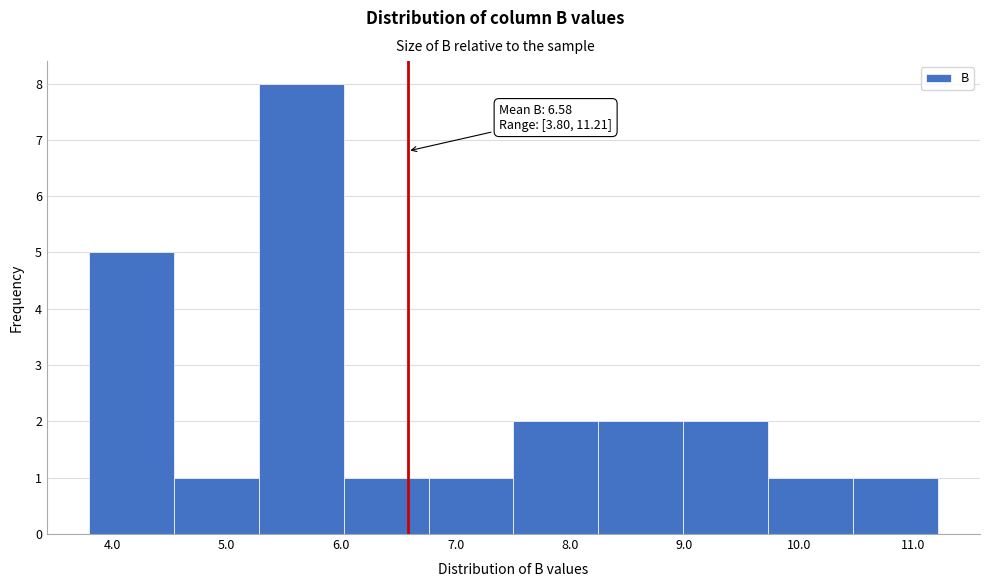

Which range on the x-axis has the tallest bar?

5.3 to 6.0